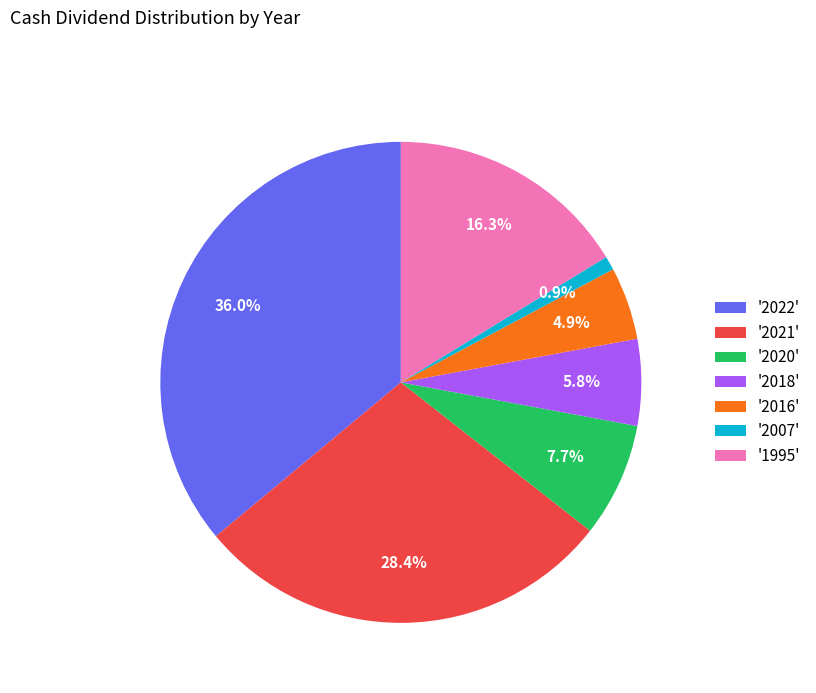

How much of the chart is everything except '2021'?

71.6%